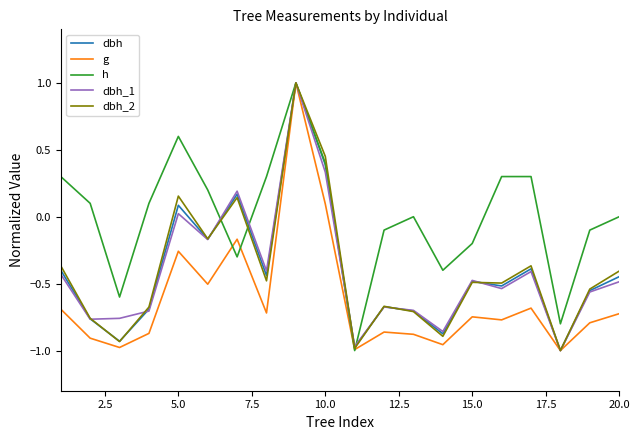

What is the greatest value displayed?

1.0